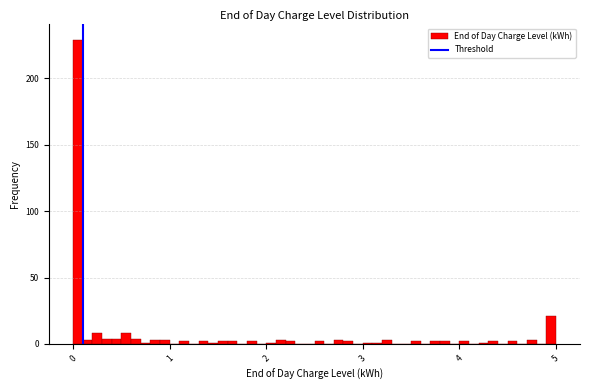

Around what value on the x-axis is the tallest bar? Give the approximate position of its centre, as read against the axis.

0.1